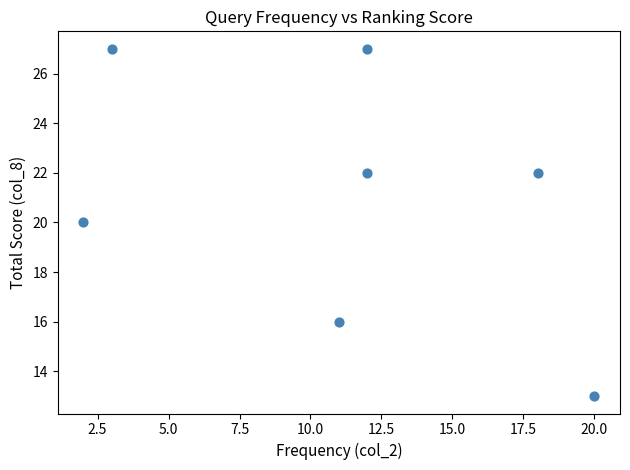

What is the average X value?

11